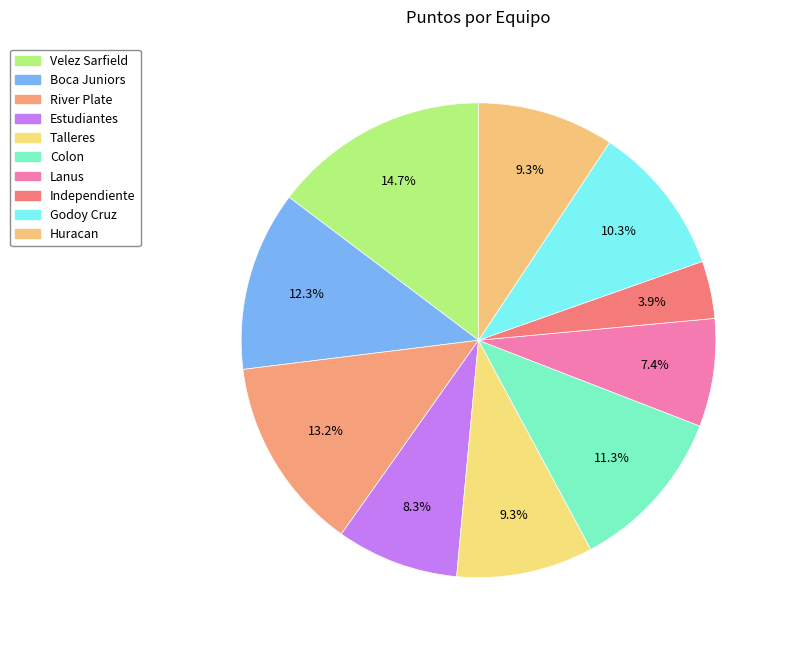

To the nearest percent, what percentage of the pie is Colon?

11%